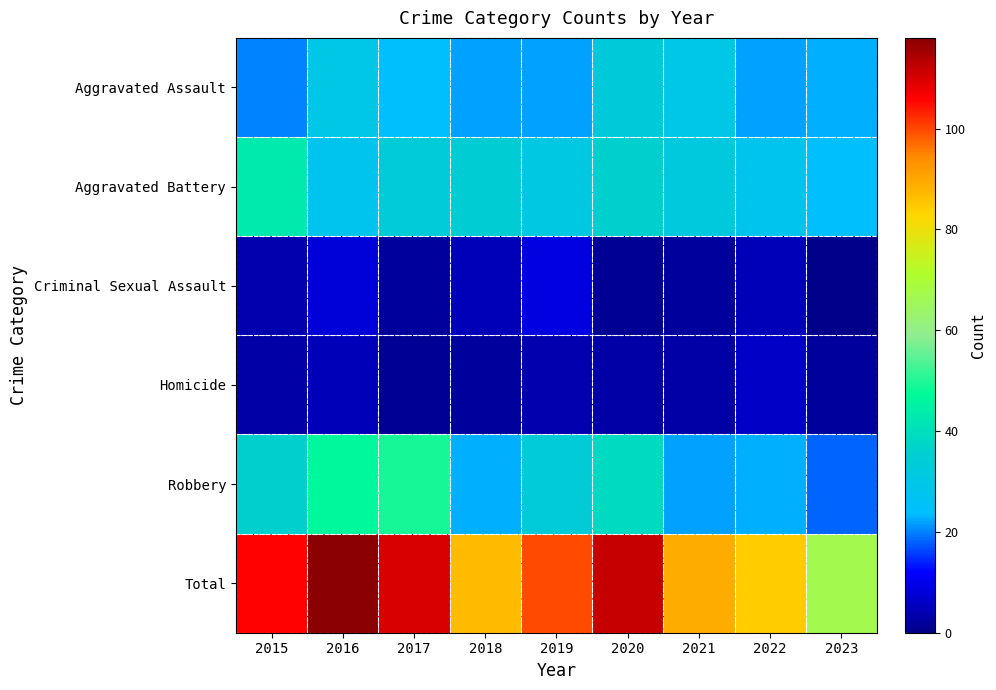

Which series has the widest spread of values?

Total